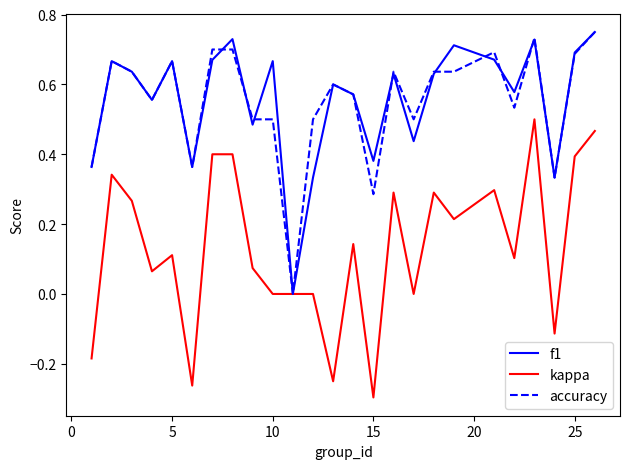

Which series has the largest range (max minus min)?

kappa